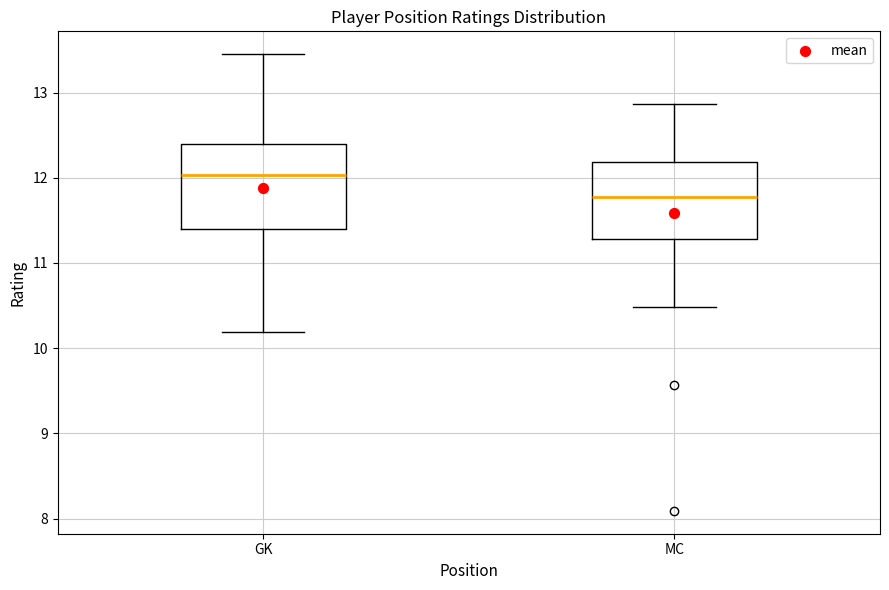

Which box's median line is the lowest?

MC